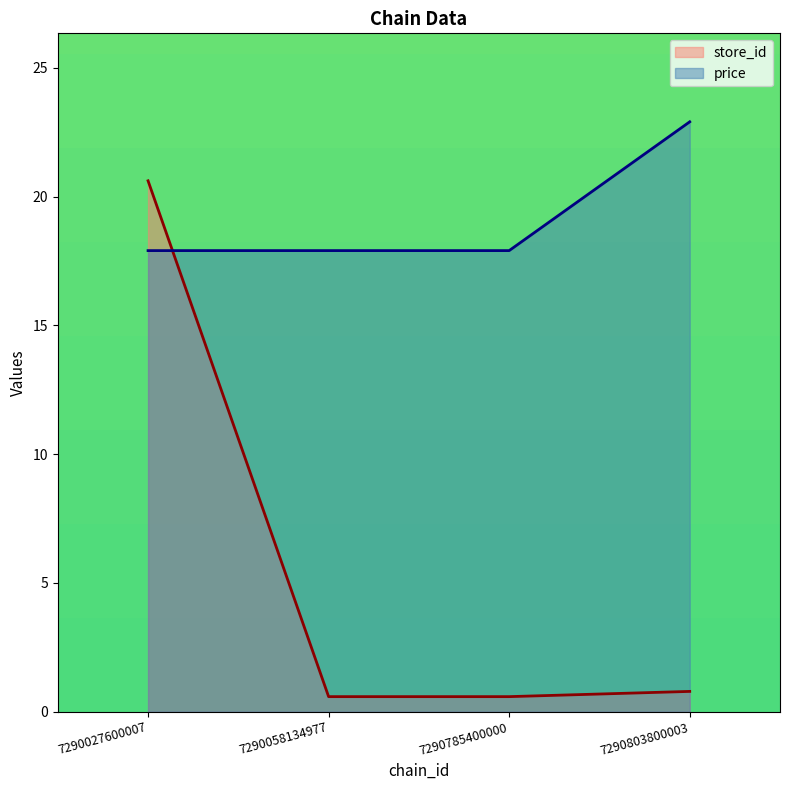

True or false: price and store_id cross at least once.

True